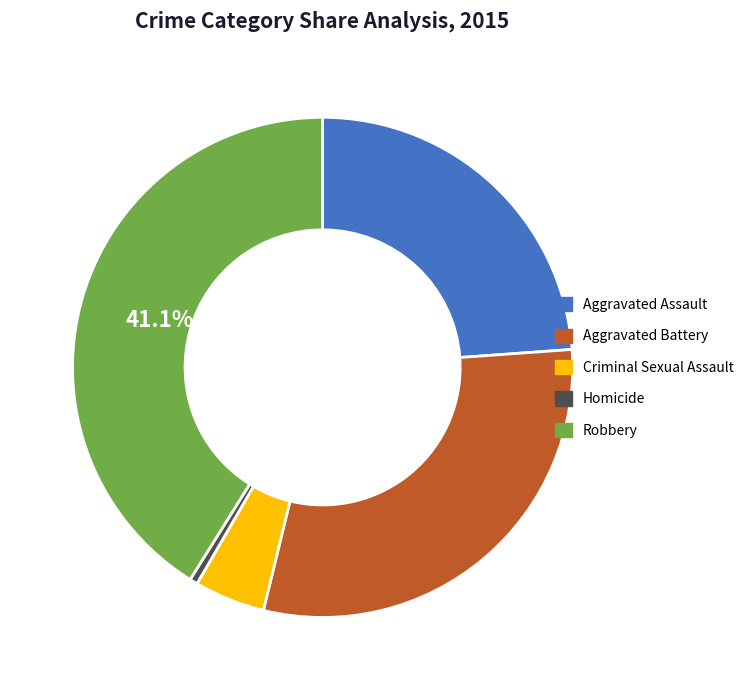

Between Aggravated Battery and Aggravated Assault, which is larger?

Aggravated Battery